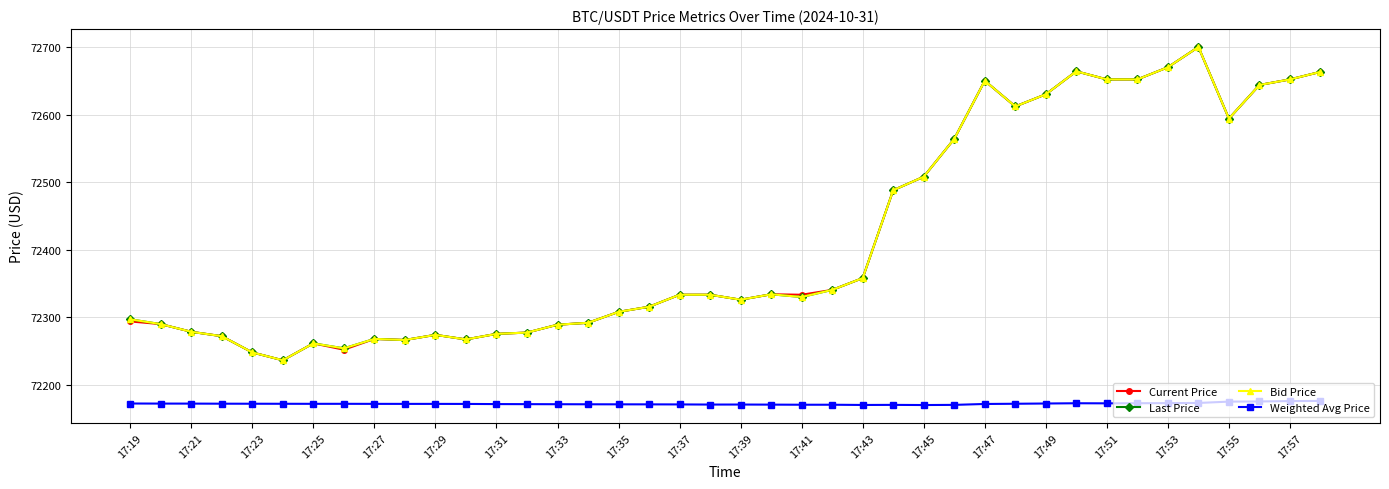

What are all the series names shown in the legend?

Current Price, Last Price, Bid Price, Weighted Avg Price